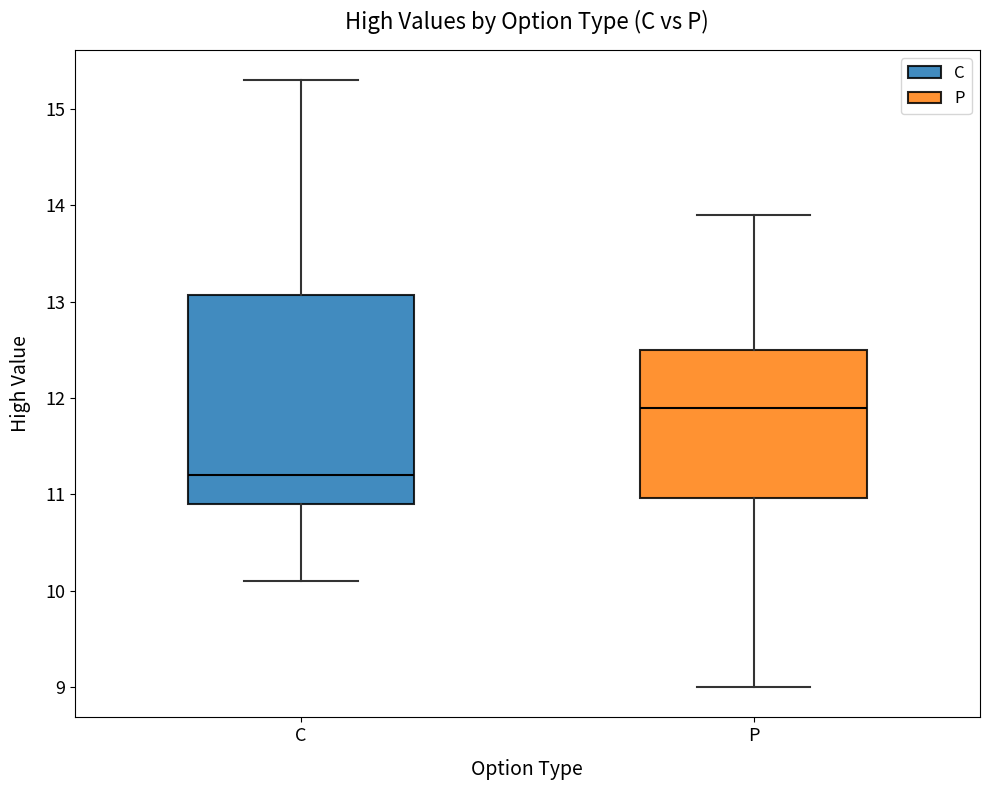

Reading left to right, transcribe this box plot: for each box, give where its median line is, the range the box spans, and where its two whiskers end, as read against the y-axis. The values are not printed on the chart, so give them approximately, as read against the axis.

C: median 11.2, box 10.9 to 13.1, whiskers 10.1 to 15.3
P: median 11.9, box 11.0 to 12.5, whiskers 9.0 to 13.9